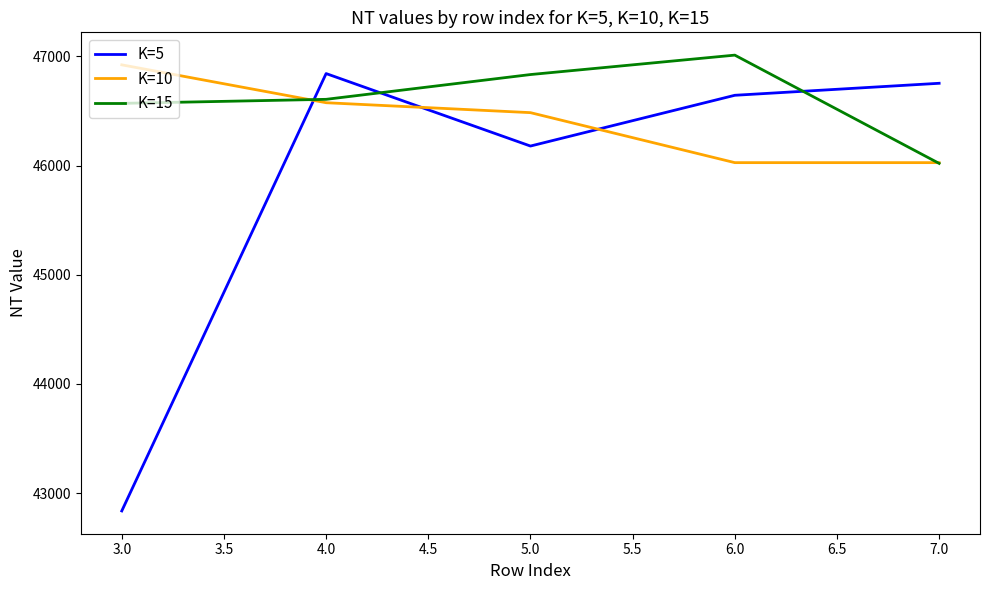

Which series changed the most between 3.0 and 5.0?

K=5